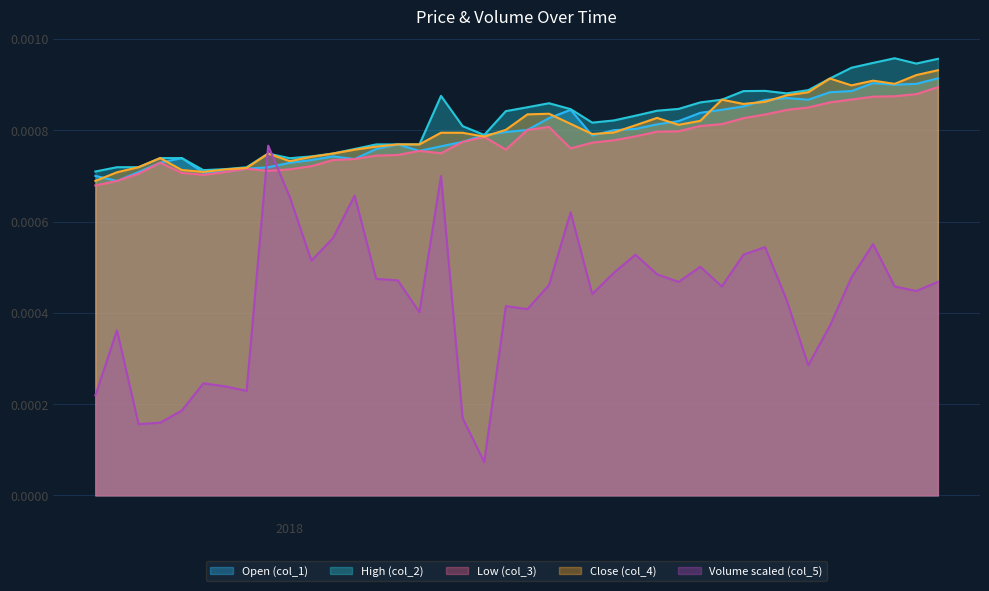

How many intersections are there between col_5 and col_2?

2